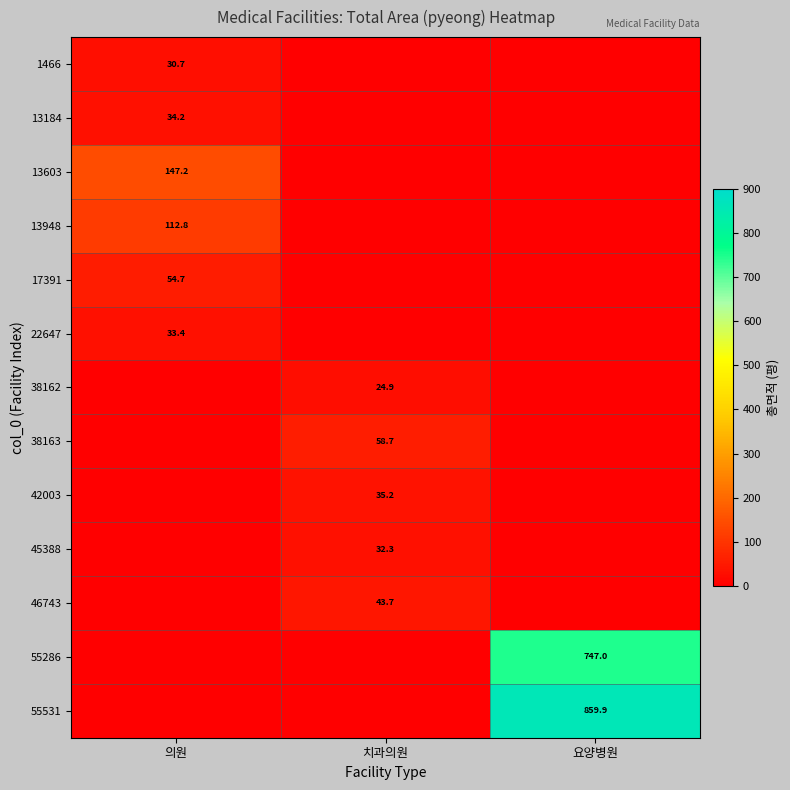

True or false: 13184 has a value of 48.9 at 의원.

False